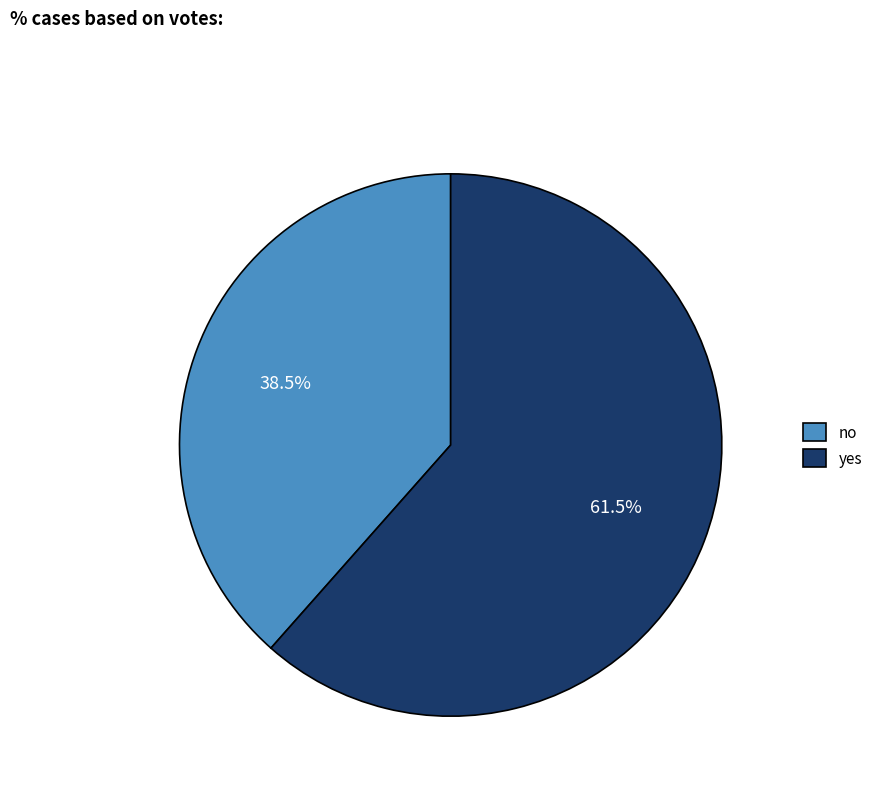

Does no account for over 50% of the chart?

No